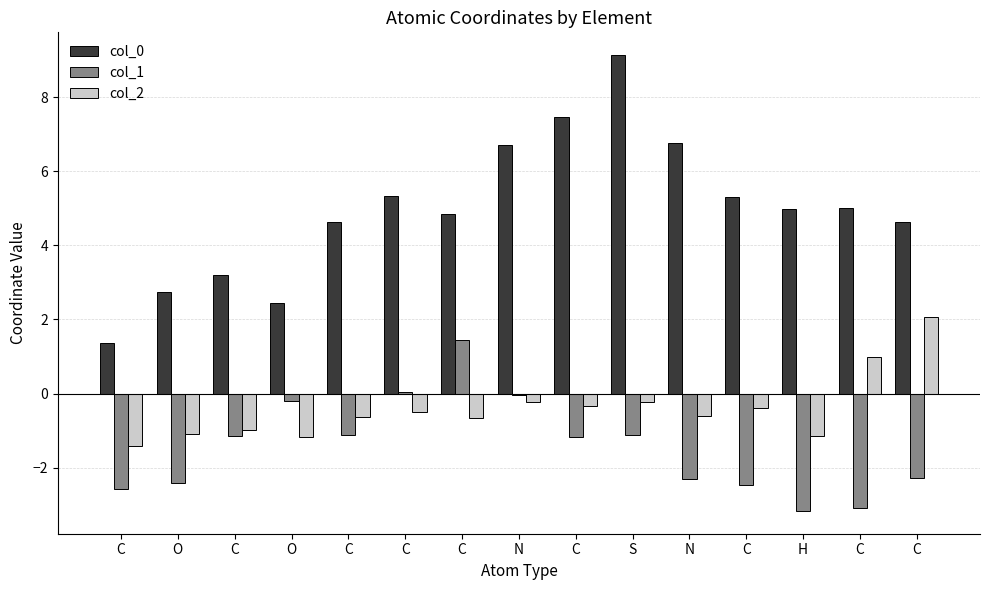

How many values in the col_0 series exceed 4?

11